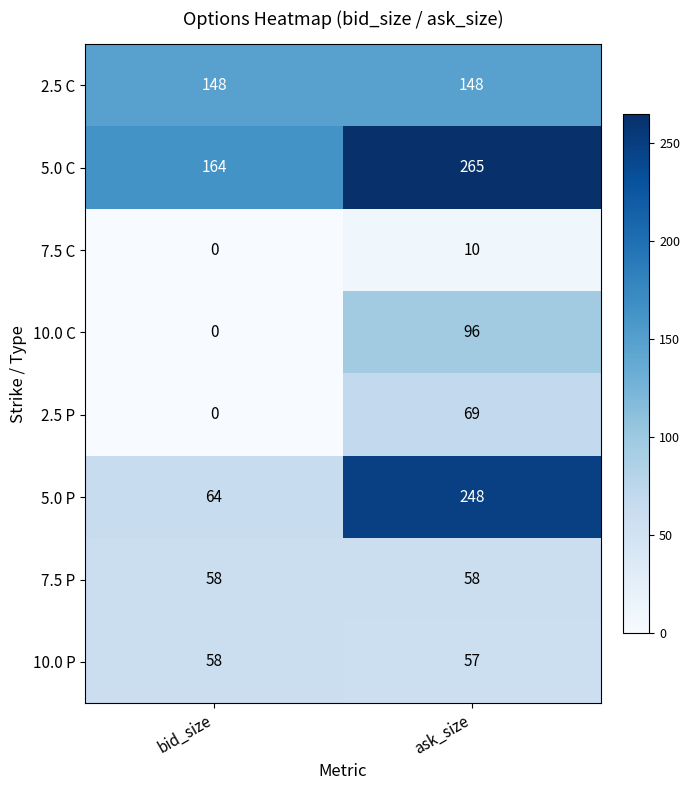

What is the sum of the 7.5 P values at bid_size and ask_size?

116